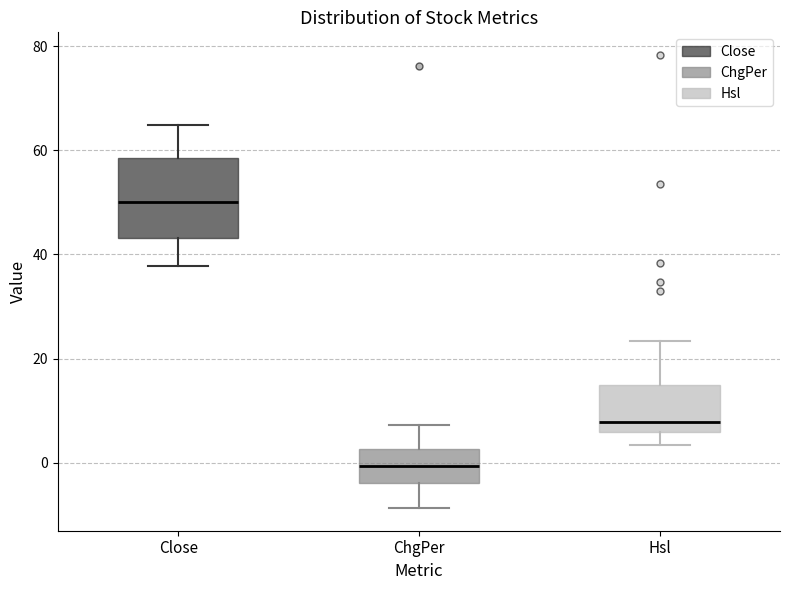

Comparing the boxes themselves (not the whiskers), which one is the tallest?

Close